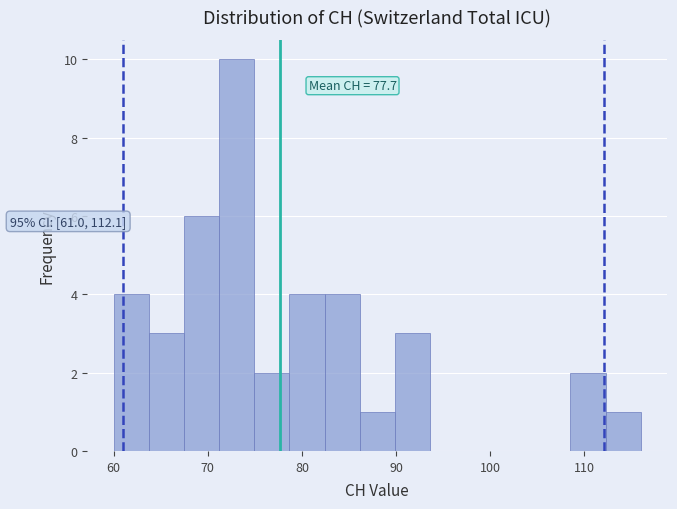

Around what value on the x-axis is the tallest bar? Give the approximate position of its centre, as read against the axis.

73